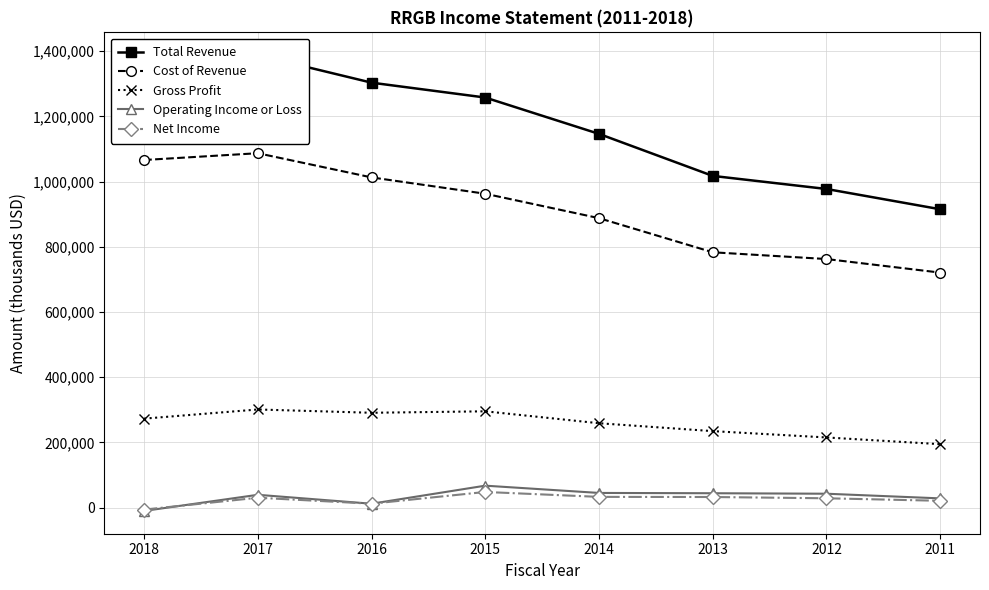

Reading left to right, list all the values displayed in this chart.

Total Revenue: 1338600	1387600	1303200	1257600	1146100	1017200	977100	914900
Cost of Revenue: 1066000	1086800	1012600	962500	887600	782900	762200	720600
Gross Profit: 272600	300700	290600	295100	258500	234300	214900	194300
Operating Income or Loss: -10500	39000	11600	67000	44700	43800	42300	28000
Net Income: -6400	30000	11700	47700	32600	32200	28300	20600